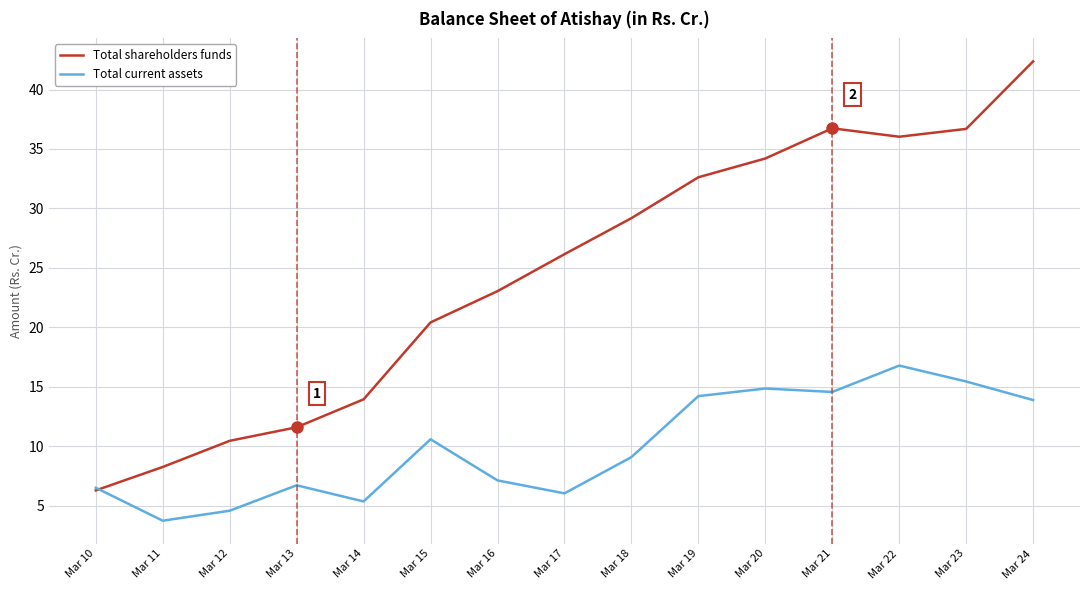

How many times do Total shareholders funds and Total current assets cross each other?

1